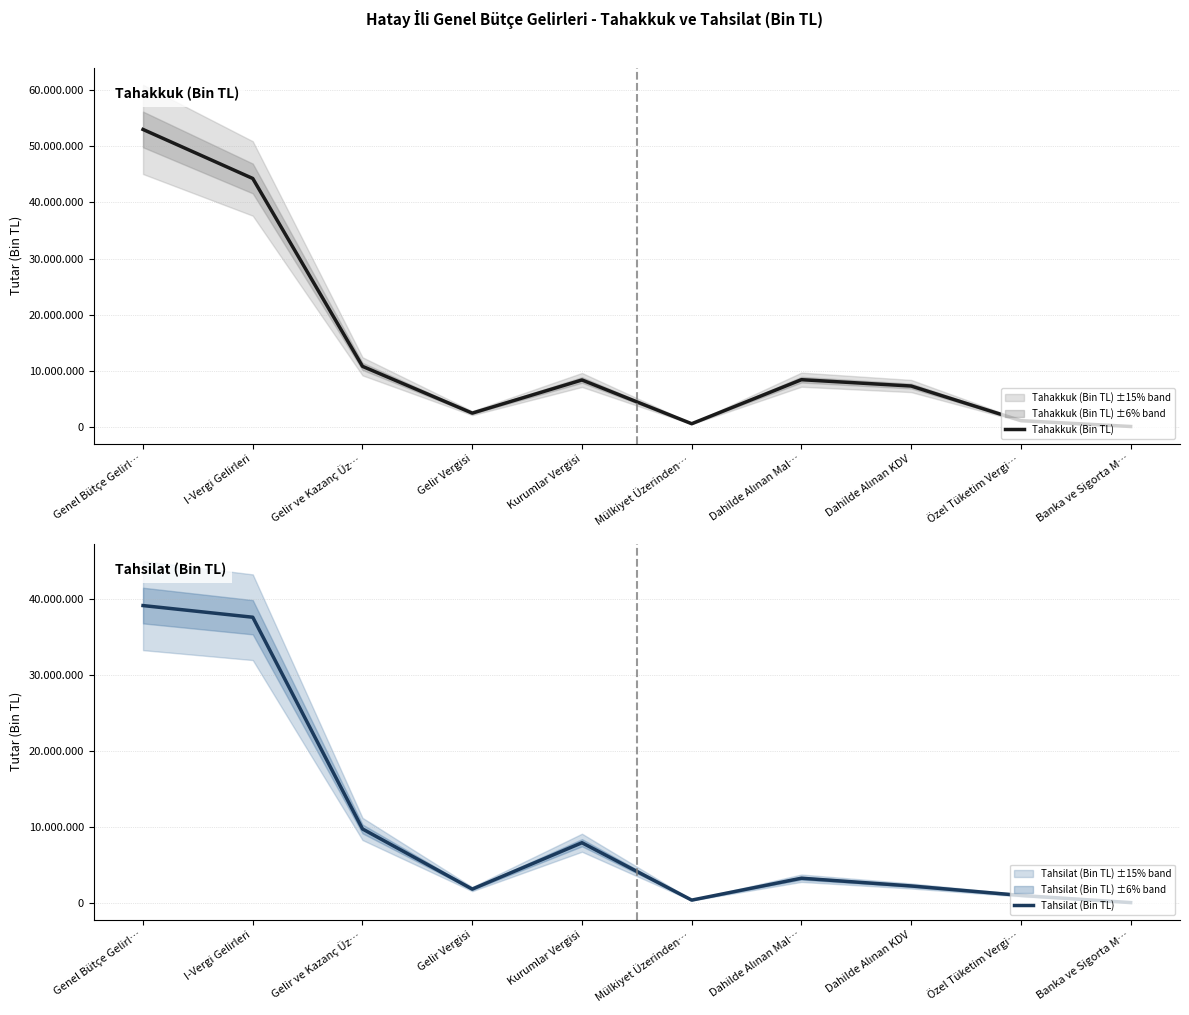

True or false: Tahakkuk (Bin TL) and Tahsilat (Bin TL) intersect in this chart.

False